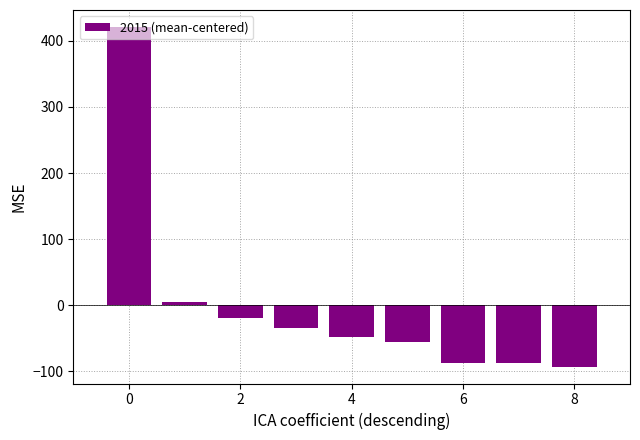

What is the difference between the maximum and second lowest values?

509.0